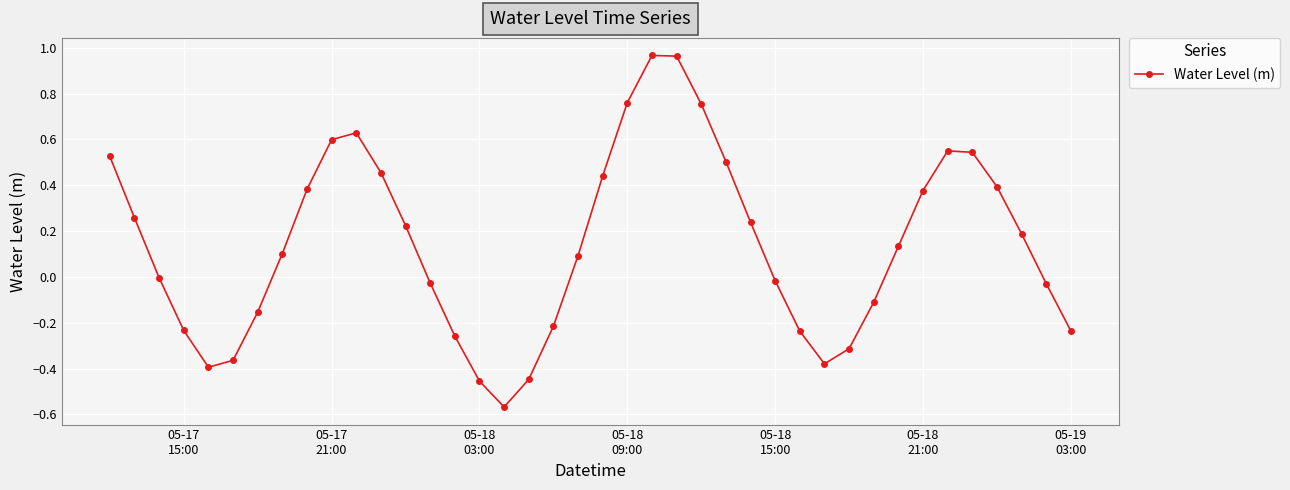

Does the chart display data point markers on the line(s)?

Yes